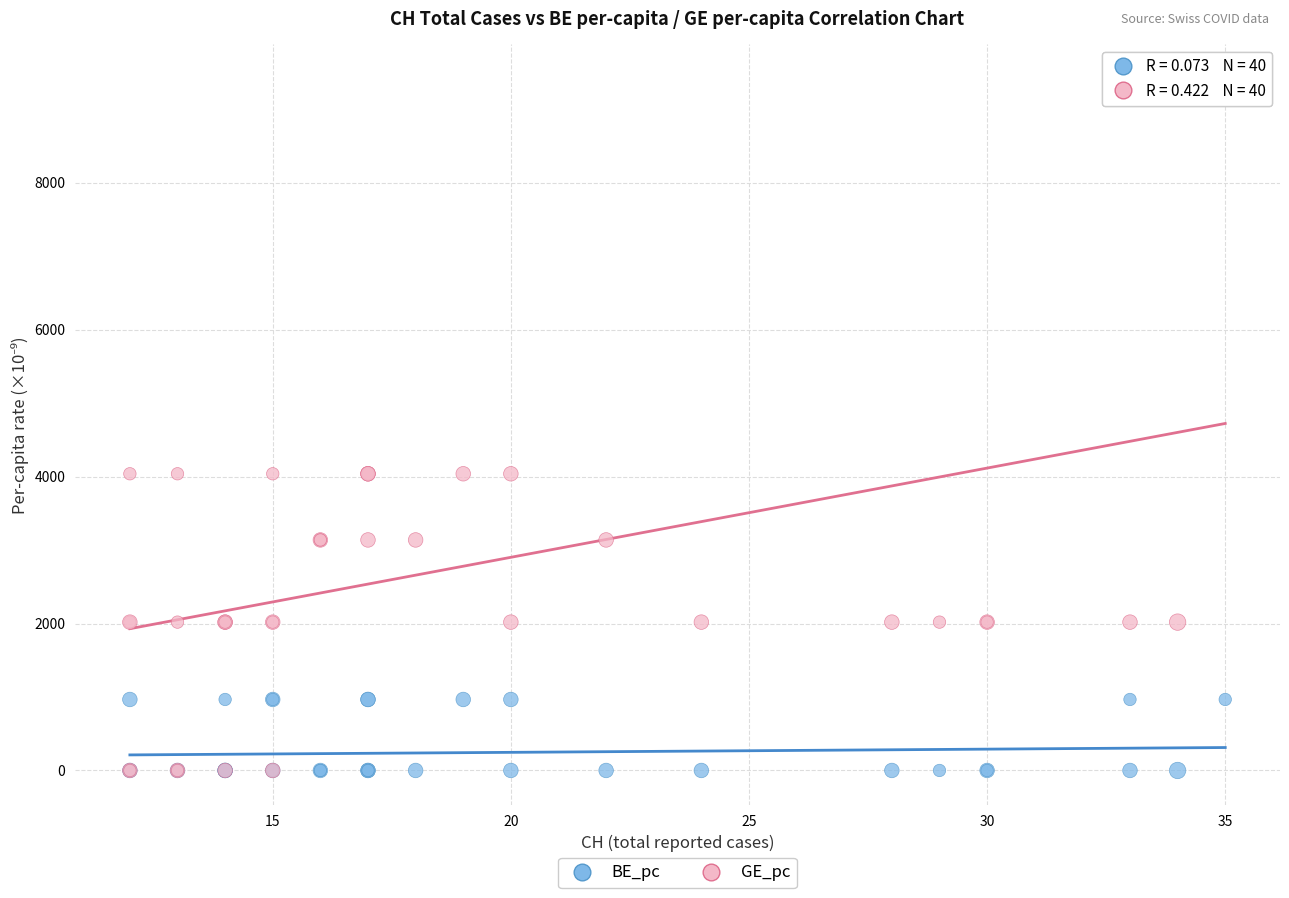

Which series has the largest Y range (max minus min)?

GE_pc